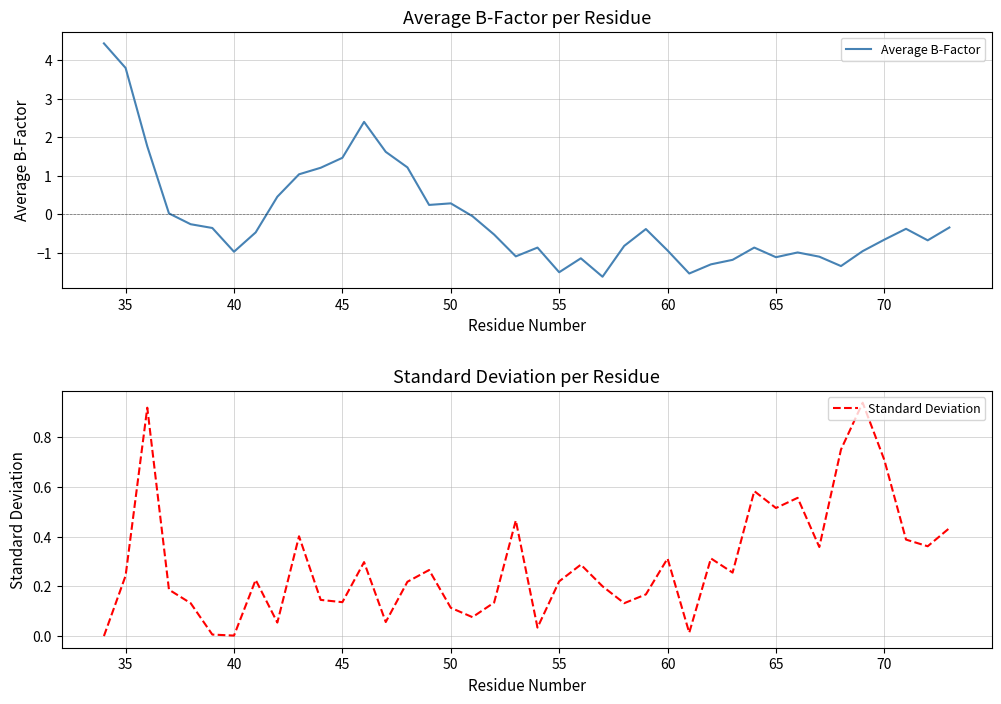

What is the minimum value for Average B-Factor?

-1.6